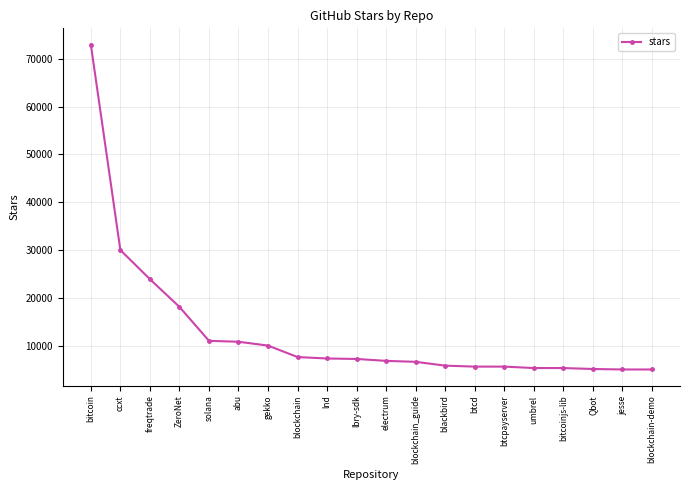

What is the greatest value displayed?

73000